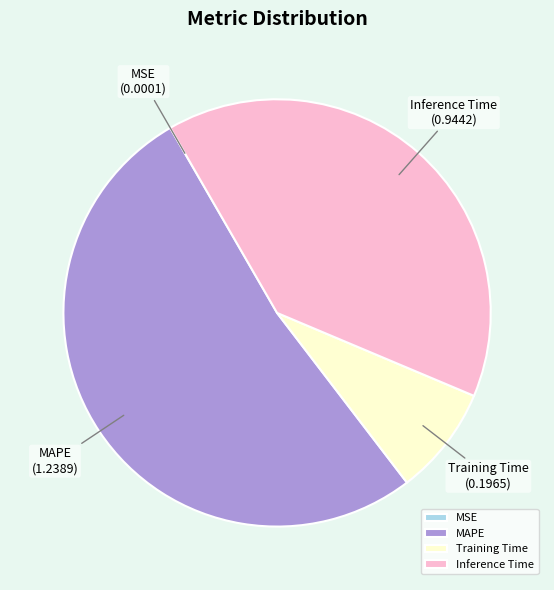

Which category has the biggest portion of the pie?

MAPE